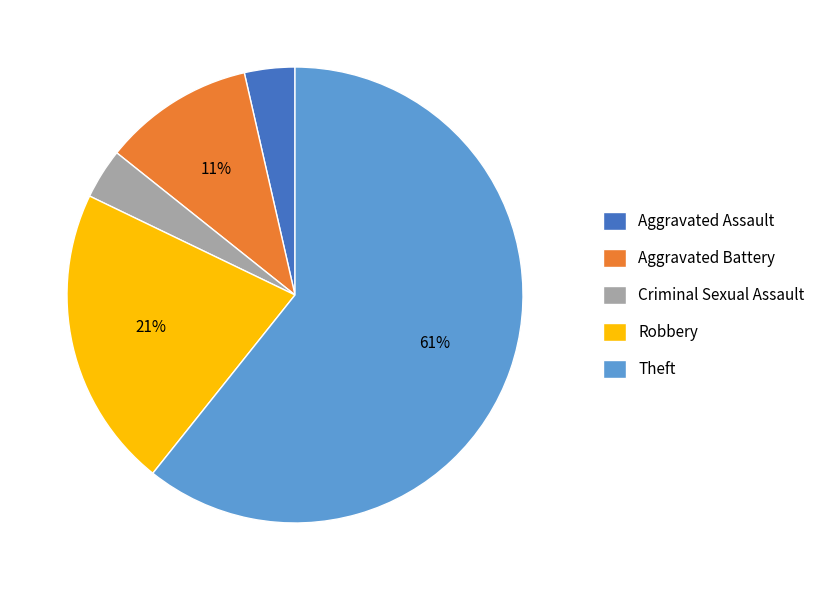

Is it true that Theft is 61% of the pie?

True